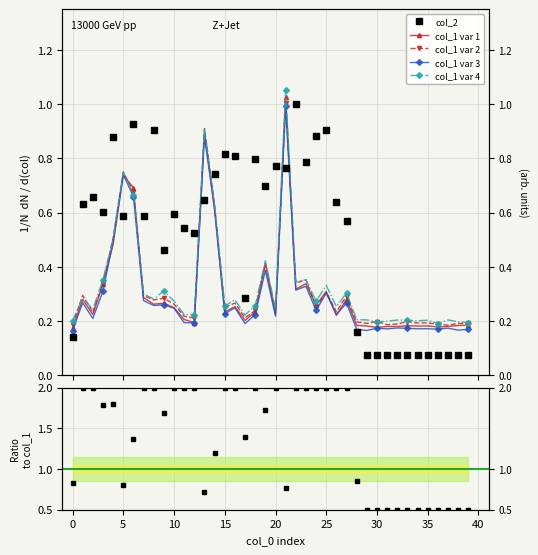

What is the label of the 17th point from the right?

23